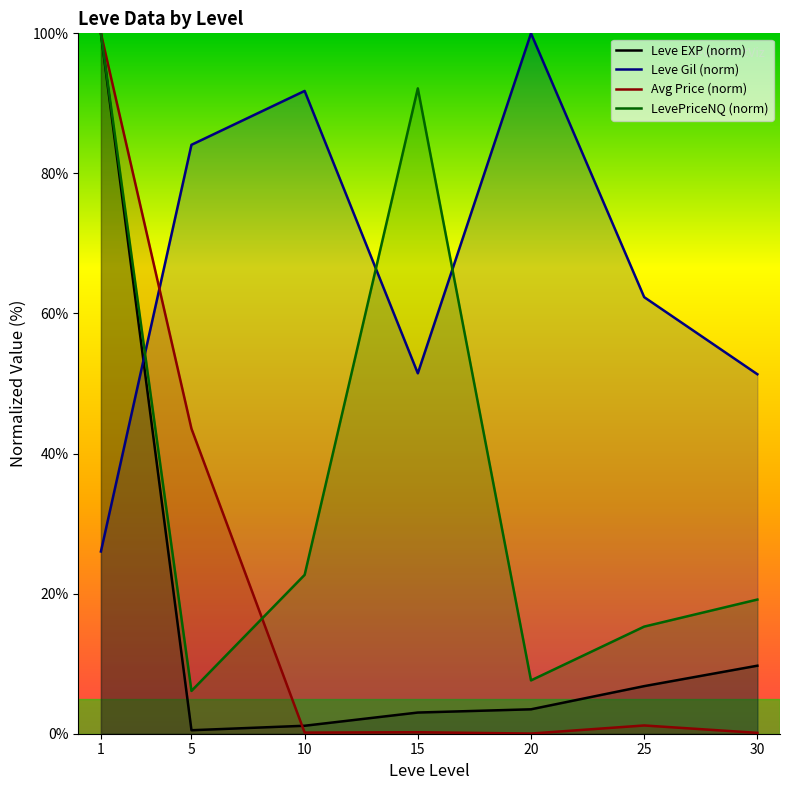

Rank the series by their maximum value, from highest to lowest.

Leve EXP (norm), Leve Gil (norm), Avg Price (norm), LevePriceNQ (norm)